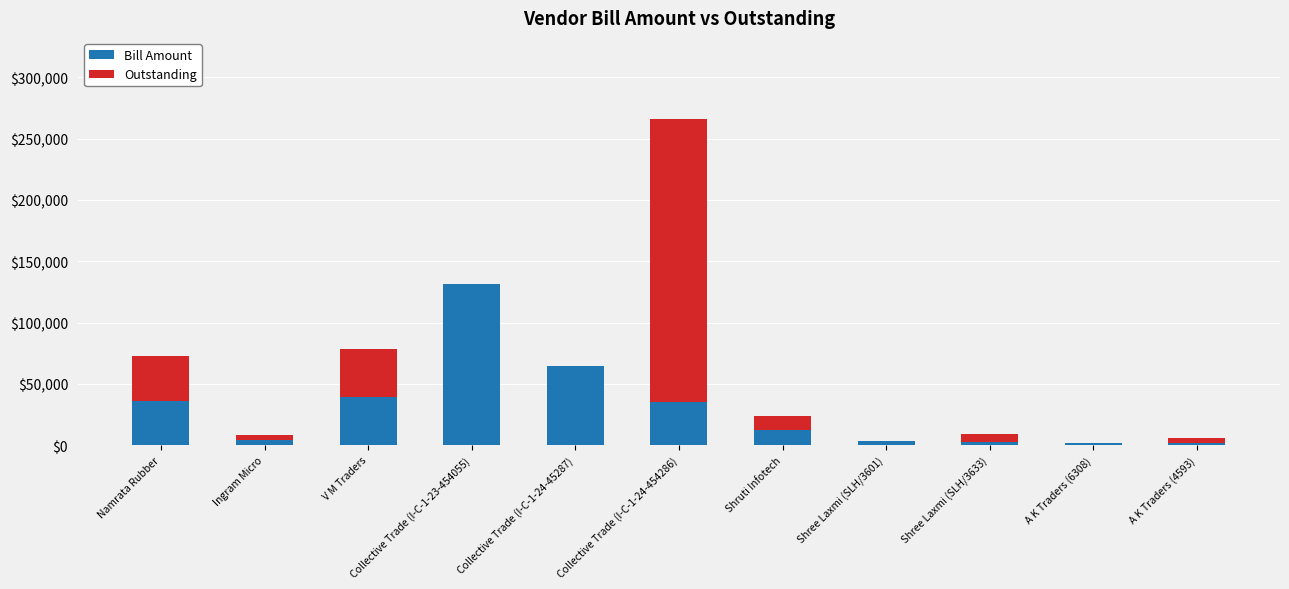

Is it true that Bill Amount equals 12000.0 at Shruti Infotech?

True